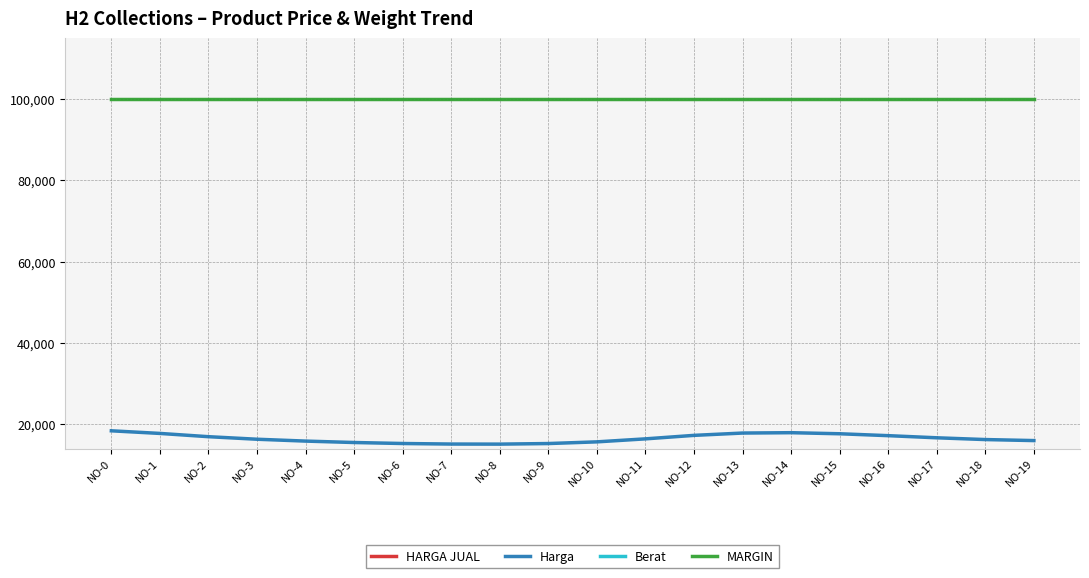

Which series has the largest total across all categories?

HARGA JUAL